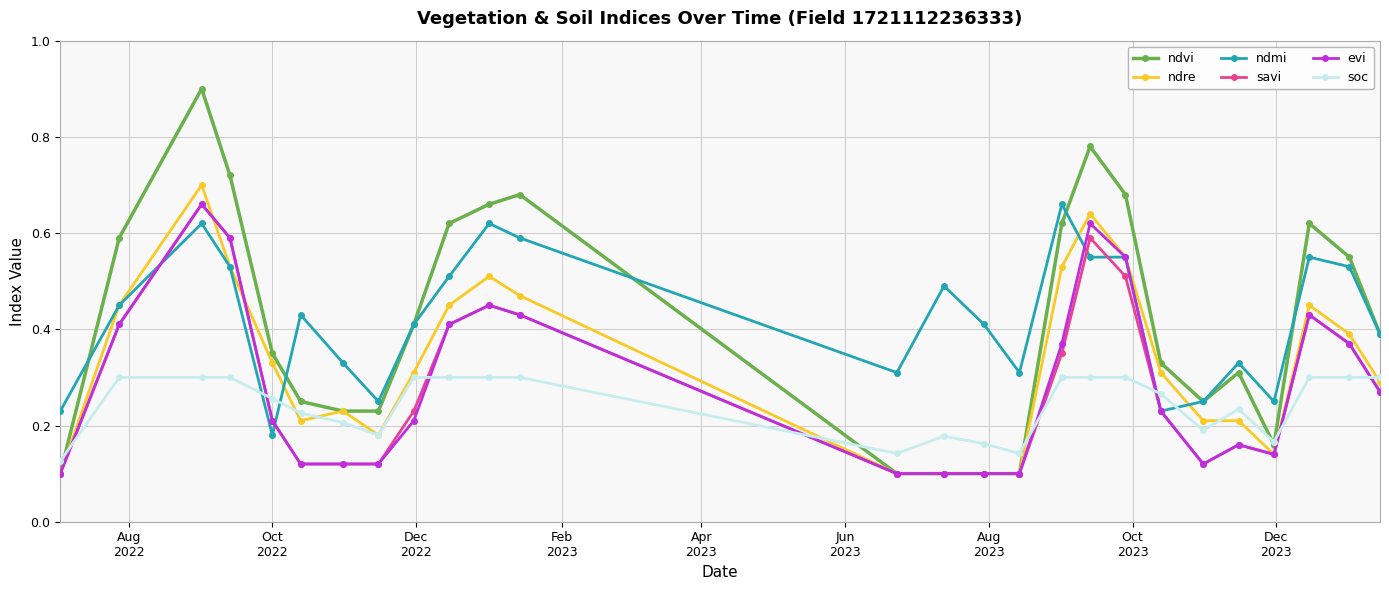

What is the greatest value displayed?

0.9